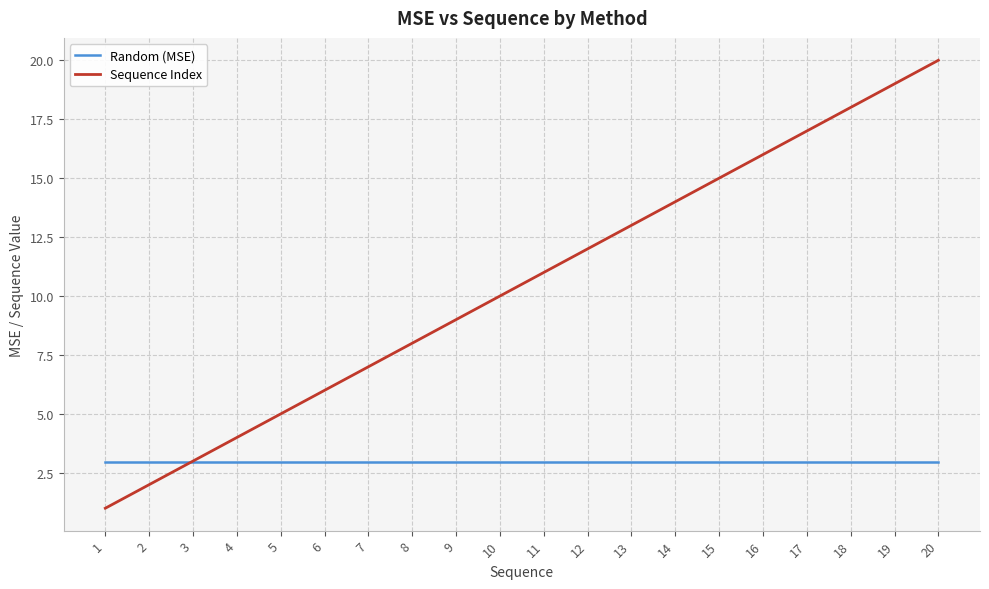

Is it true that Sequence Index equals 1.0 at 1?

True